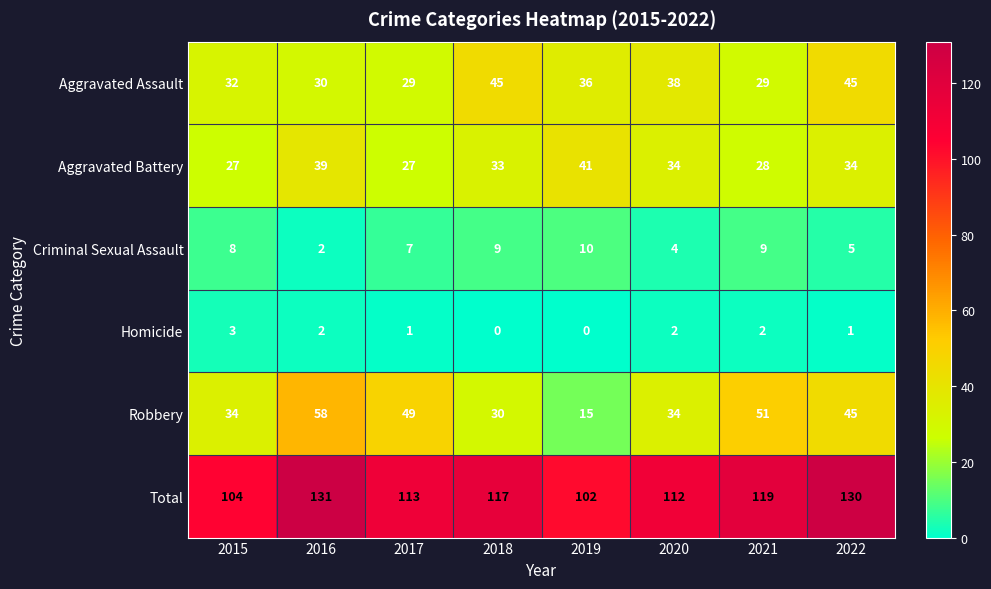

What is the sum of the Robbery values at 2020 and 2016?

92